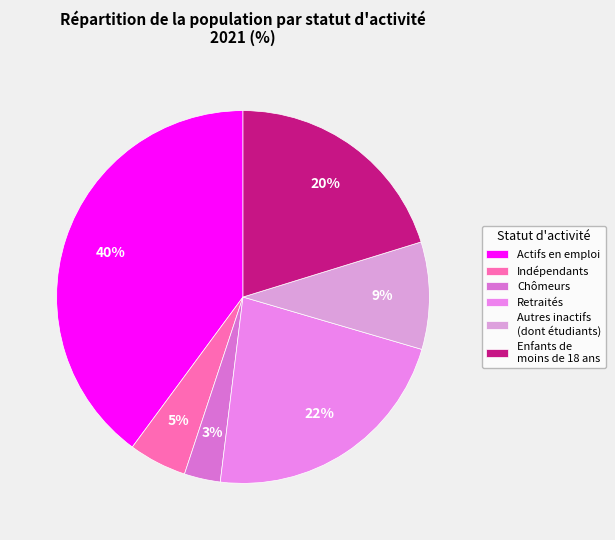

Between Actifs en emploi and Retraités, which is larger?

Actifs en emploi